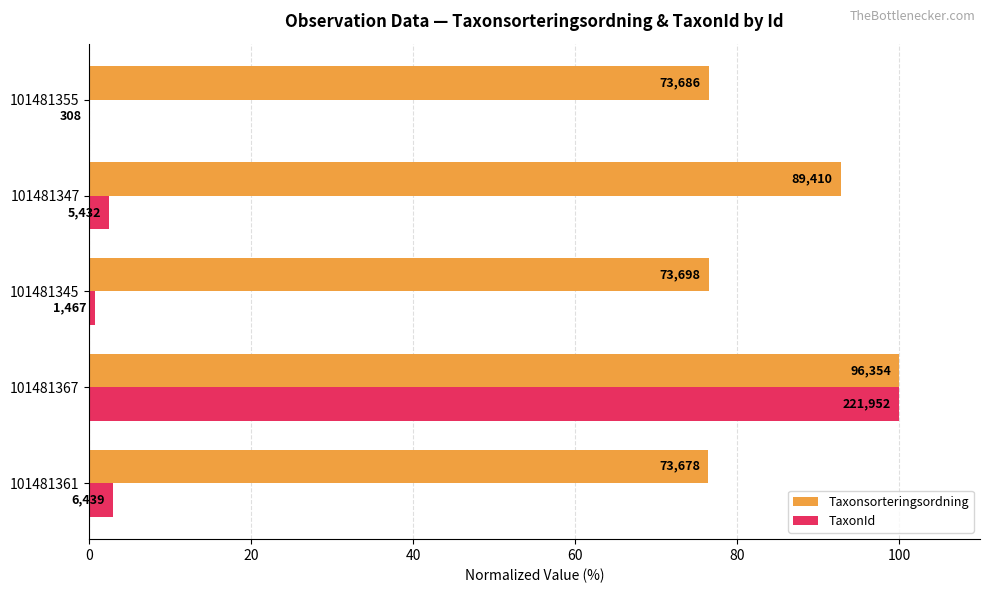

What are all the series names shown in the legend?

Taxonsorteringsordning, TaxonId